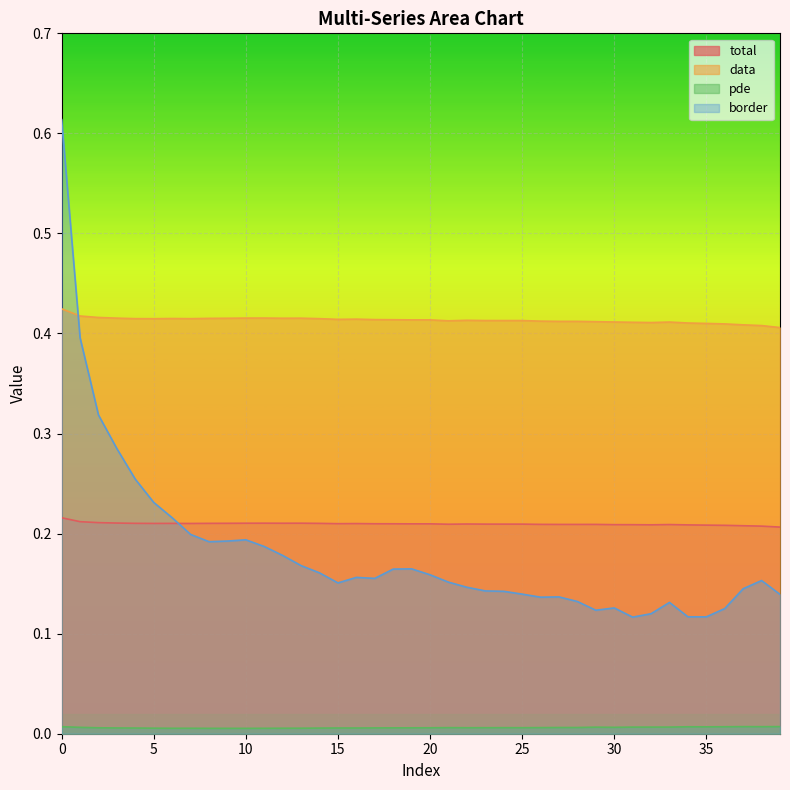

What is the minimum value for total?

0.2